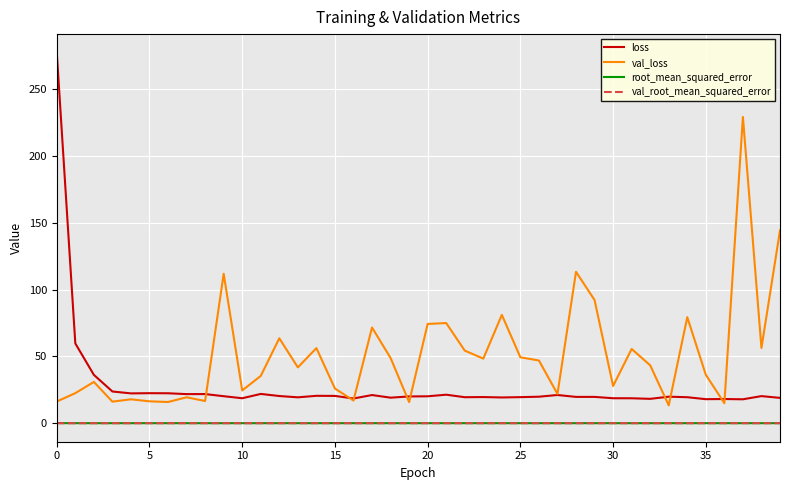

True or false: loss and root_mean_squared_error intersect in this chart.

False